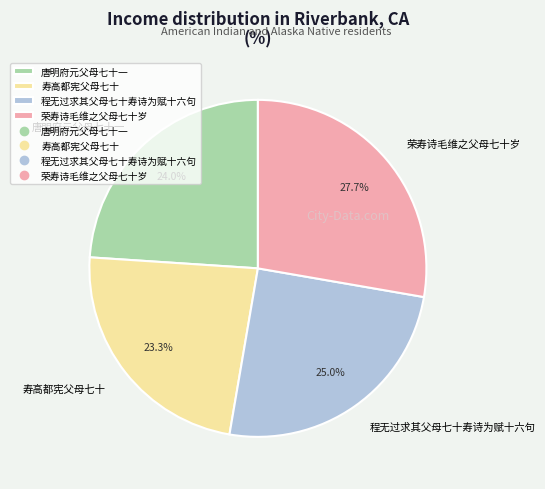

What percentage is the 荣寿诗毛维之父母七十岁 slice, to the nearest percent?

28%